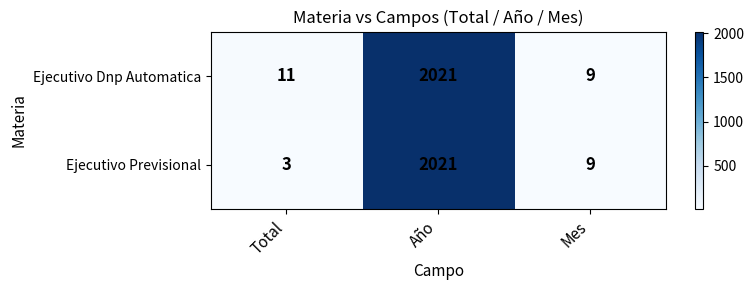

Is the value of Ejecutivo Previsional at Total greater than the value of Ejecutivo Dnp Automatica at Mes?

No